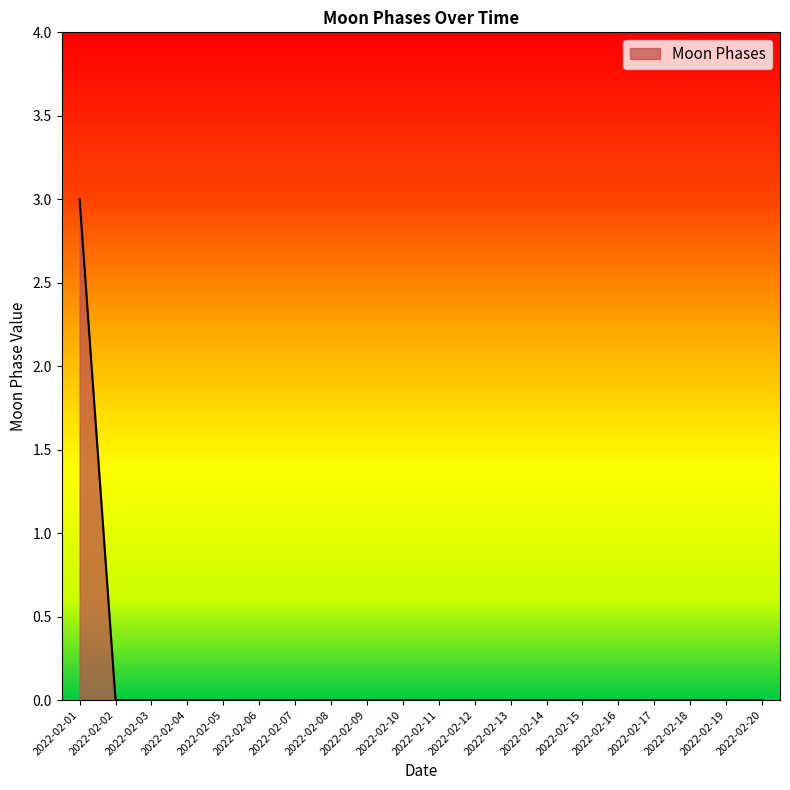

What is the greatest value displayed?

3